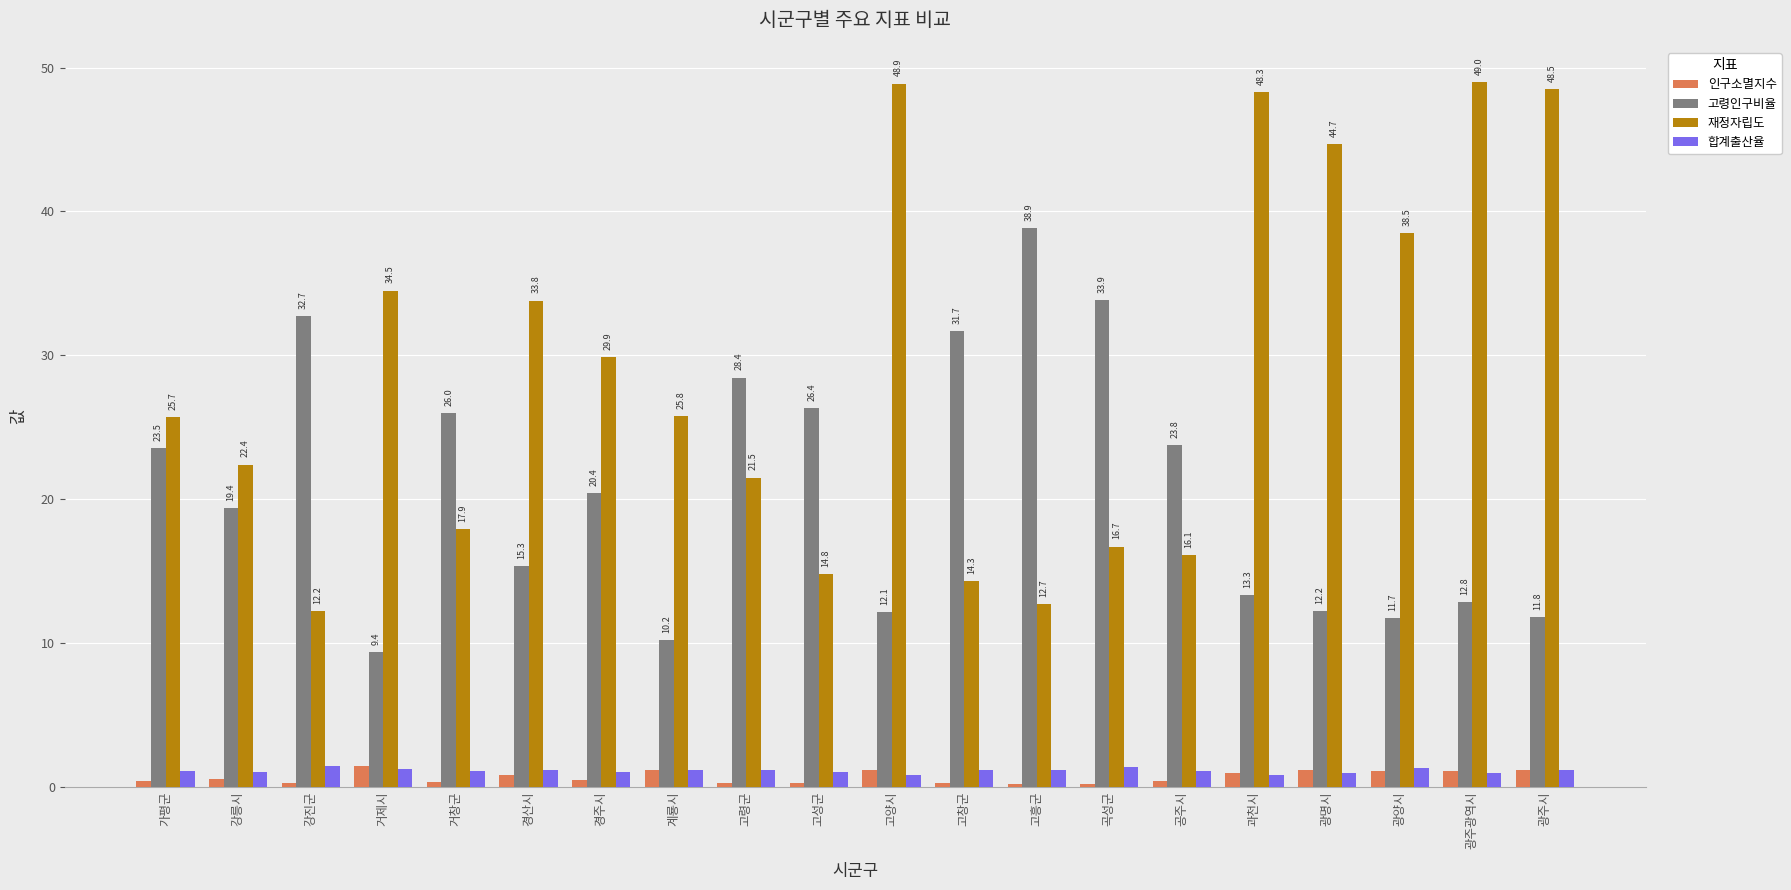

True or false: 고령인구비율 has a value of 16.0 at 고양시.

False